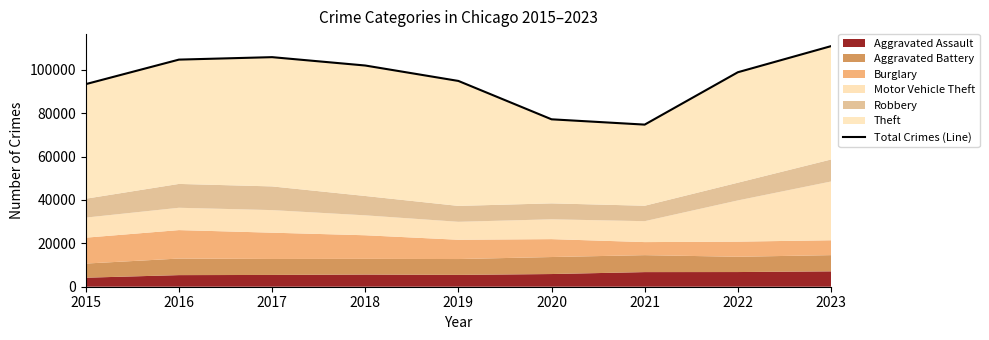

What is the difference between the values at 2016 and 2017?

1133